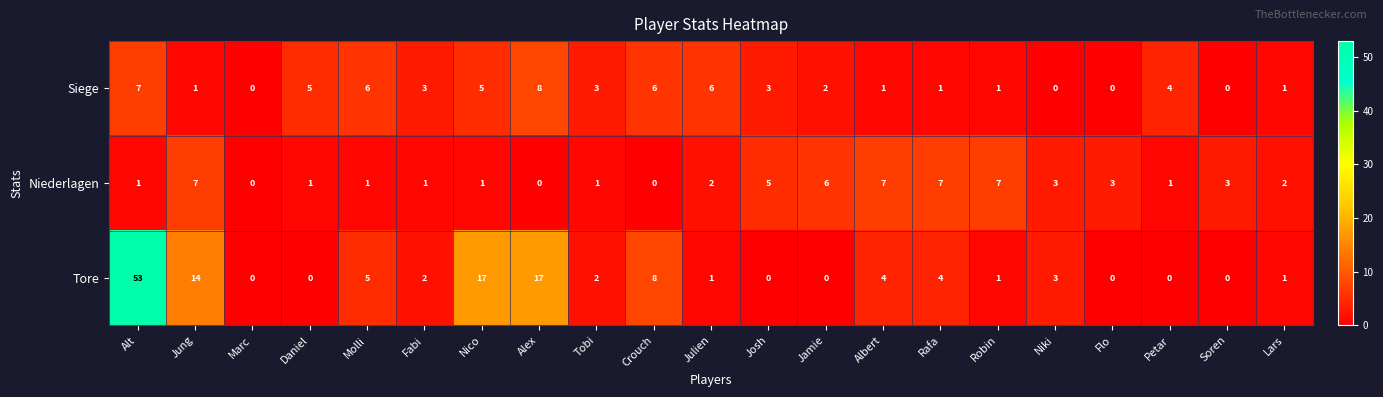

The Tore series shows 17 at Nico. True or false?

True